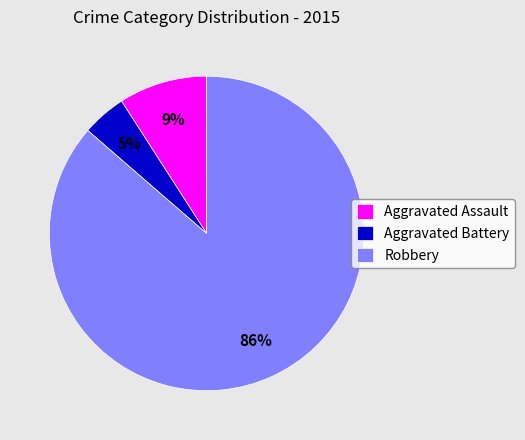

Is it true that Aggravated Assault is 9% of the pie?

True